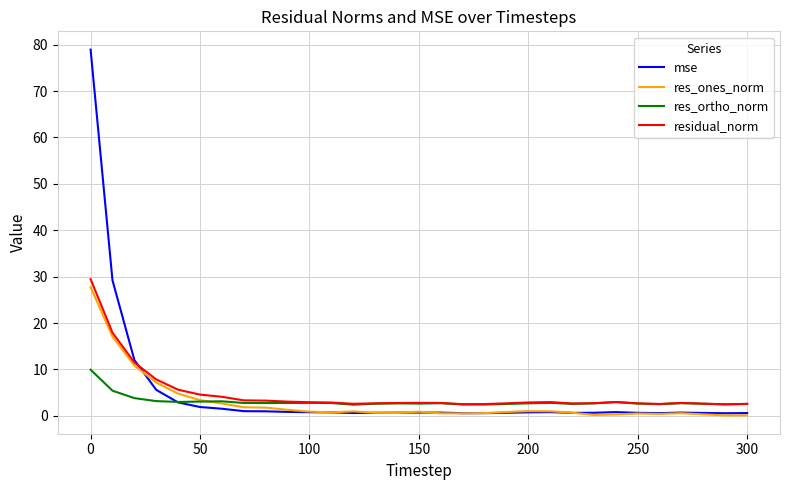

Does the chart display data point markers on the line(s)?

No